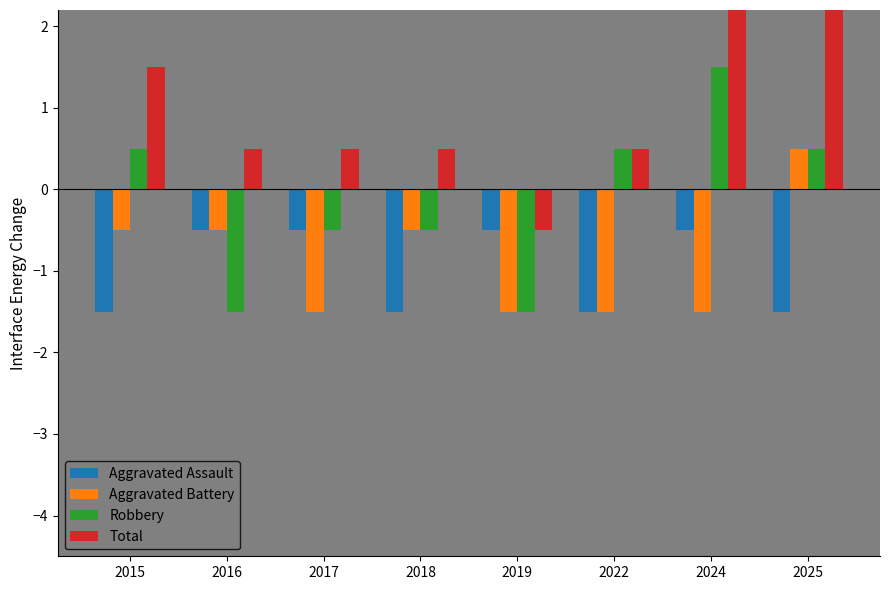

Which label corresponds to the smallest value in the chart?

2015